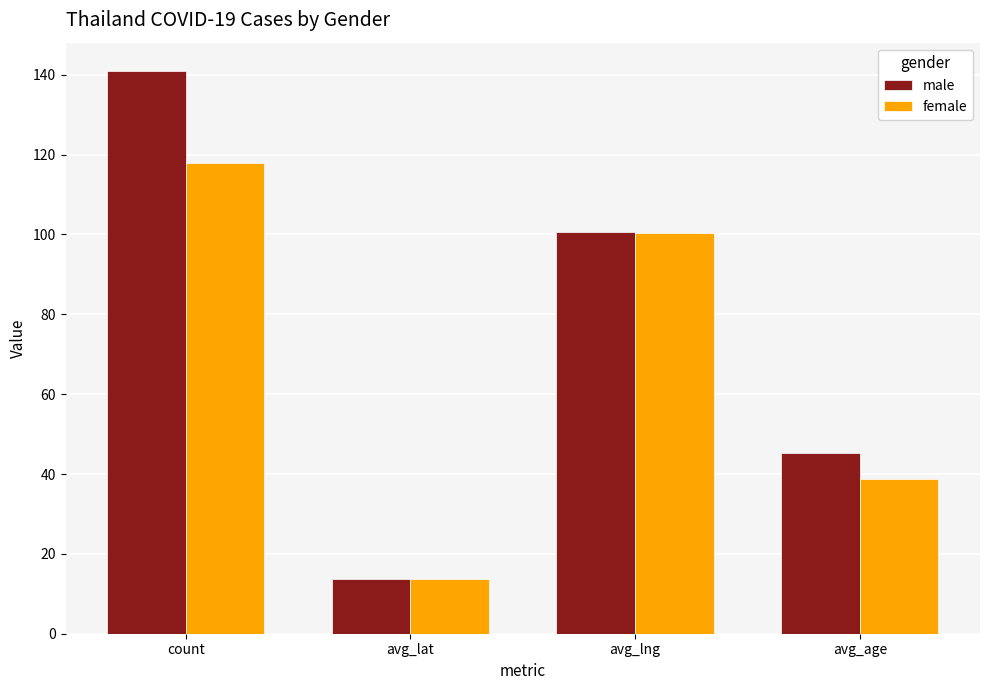

Reading left to right, list all the values displayed in this chart.

male: count=141.0	avg_lat=13.8	avg_lng=100.5	avg_age=45.2
female: count=118.0	avg_lat=13.7	avg_lng=100.5	avg_age=38.7